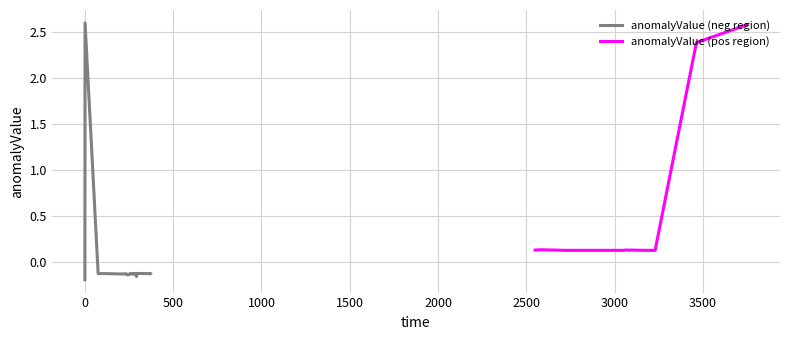

True or false: the data shows -0.2 at 15.

False